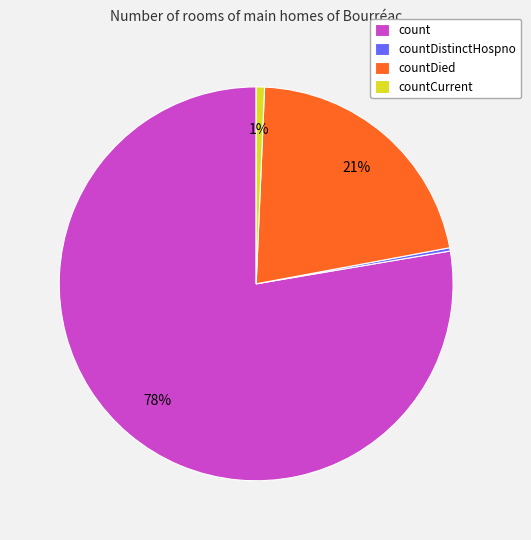

To the nearest percent, what is the average slice percentage?

25%